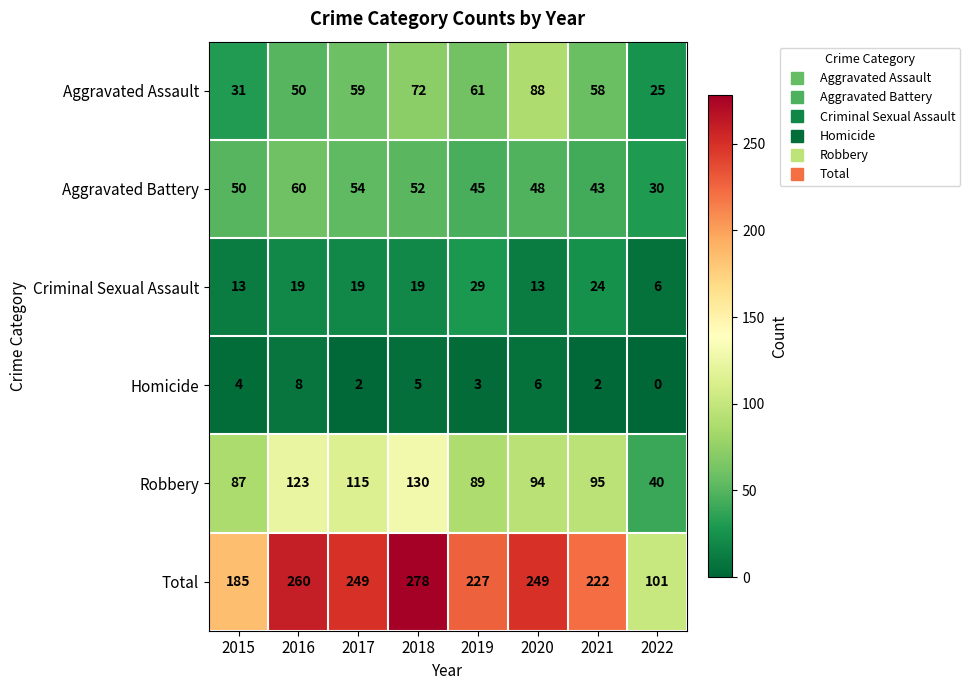

Rank the series by their maximum value, from highest to lowest.

Total, Robbery, Aggravated Assault, Aggravated Battery, Criminal Sexual Assault, Homicide